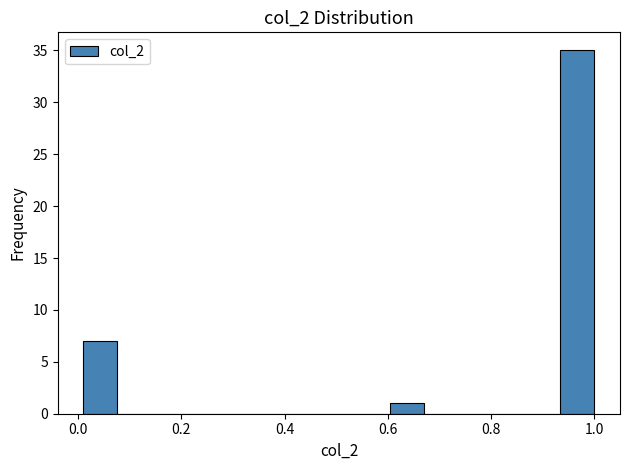

Read against the x-axis, roughly where is the centre of the tallest bar?

0.96